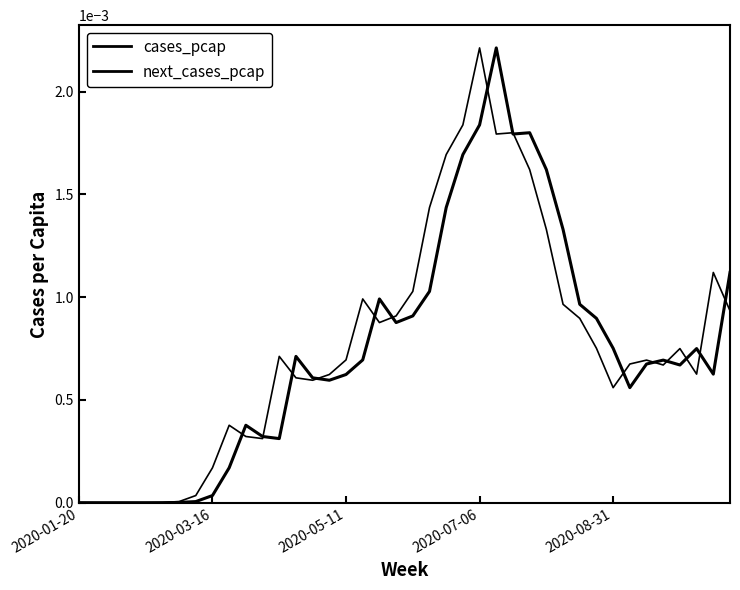

How many distinct data groups are displayed?

2